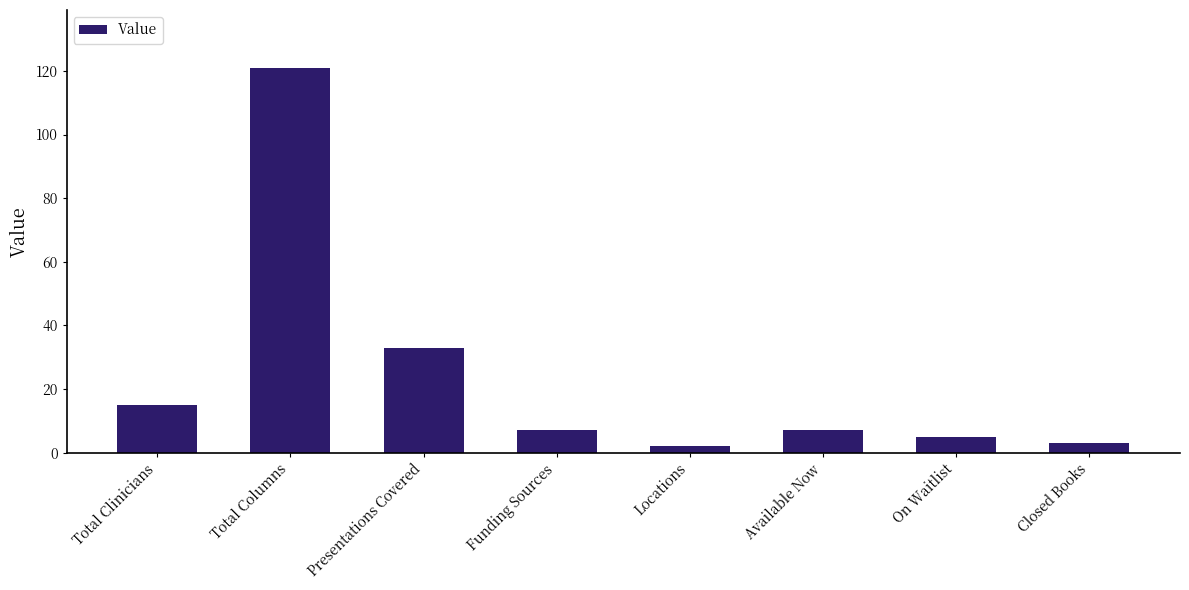

Is it true that the value at Total Columns is 121?

True